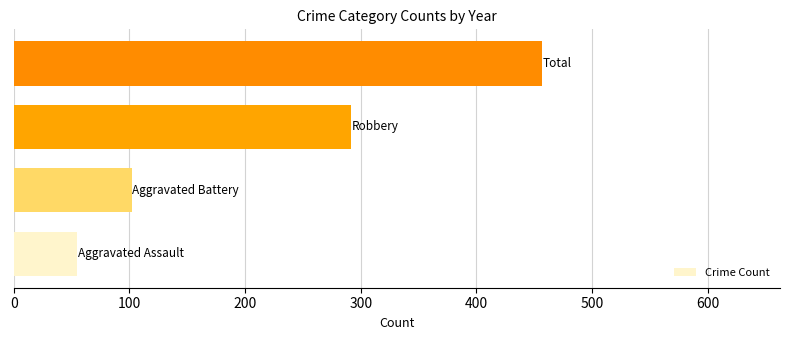

How many bars are there in total?

4